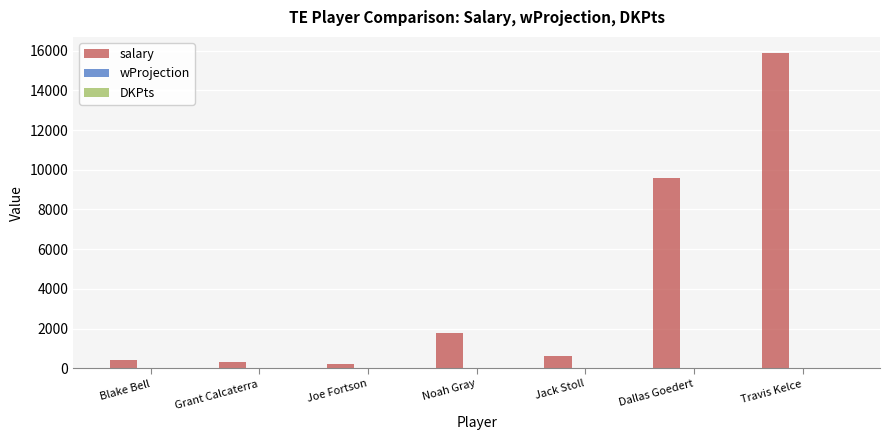

Does the chart contain stacked bars?

No